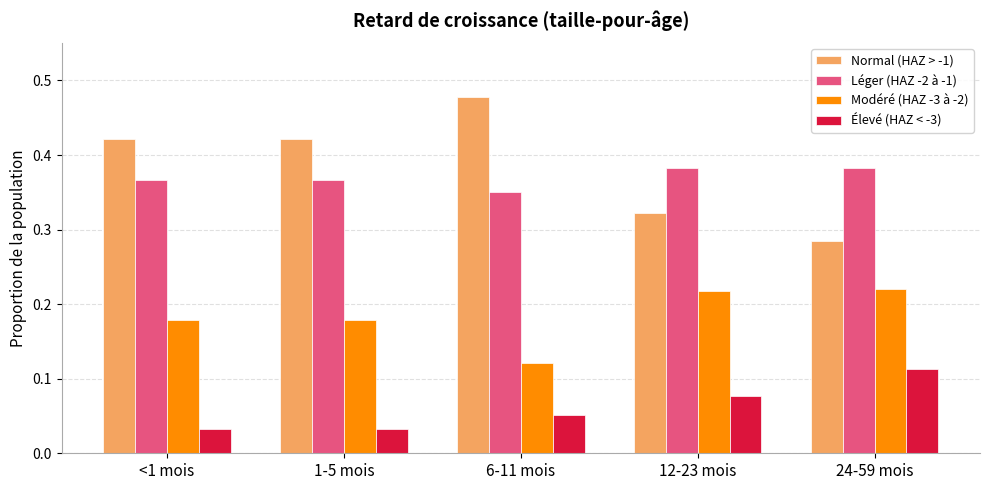

Where is Léger (HAZ -2 à -1) nearest to the value 0?

6-11 mois